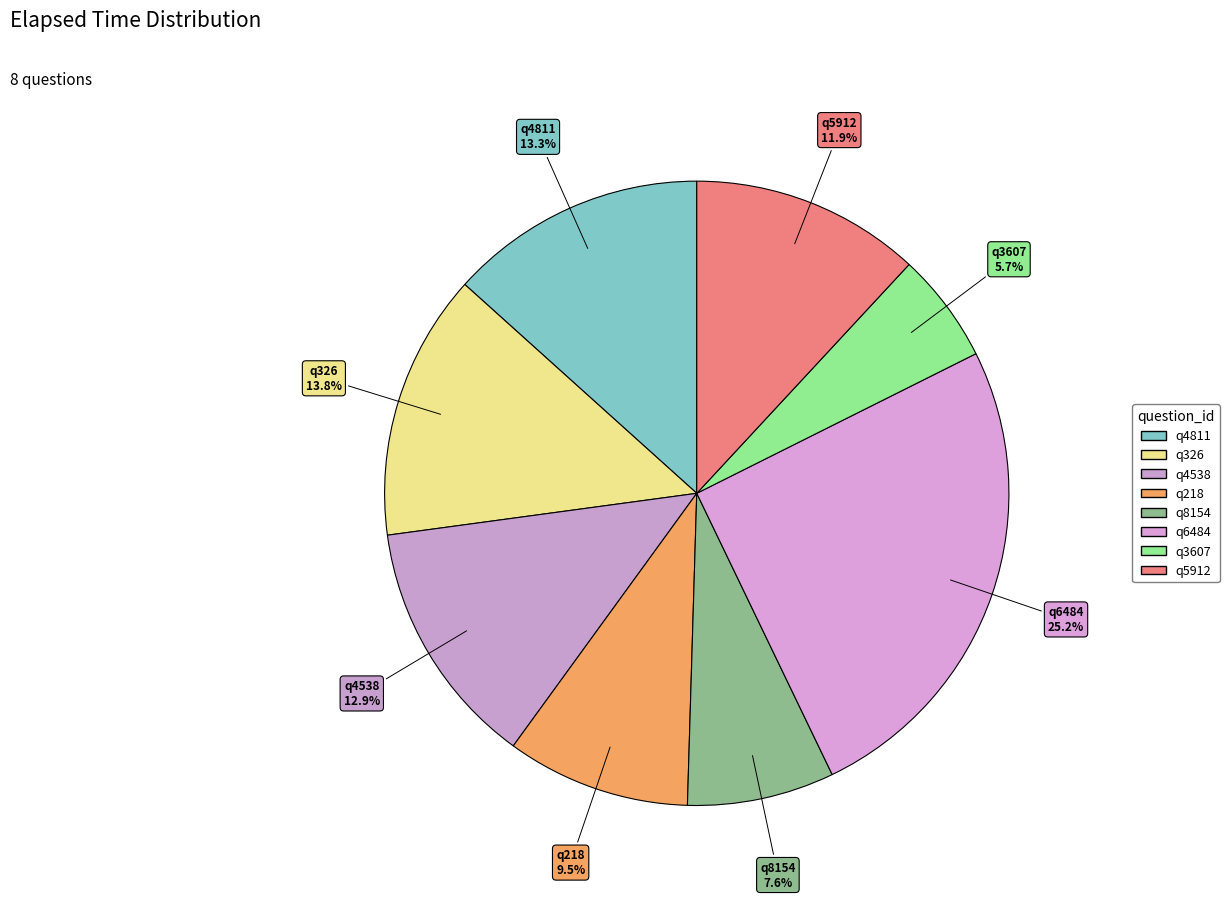

Rank the categories by value from lowest to highest.

q3607, q8154, q218, q5912, q4538, q4811, q326, q6484